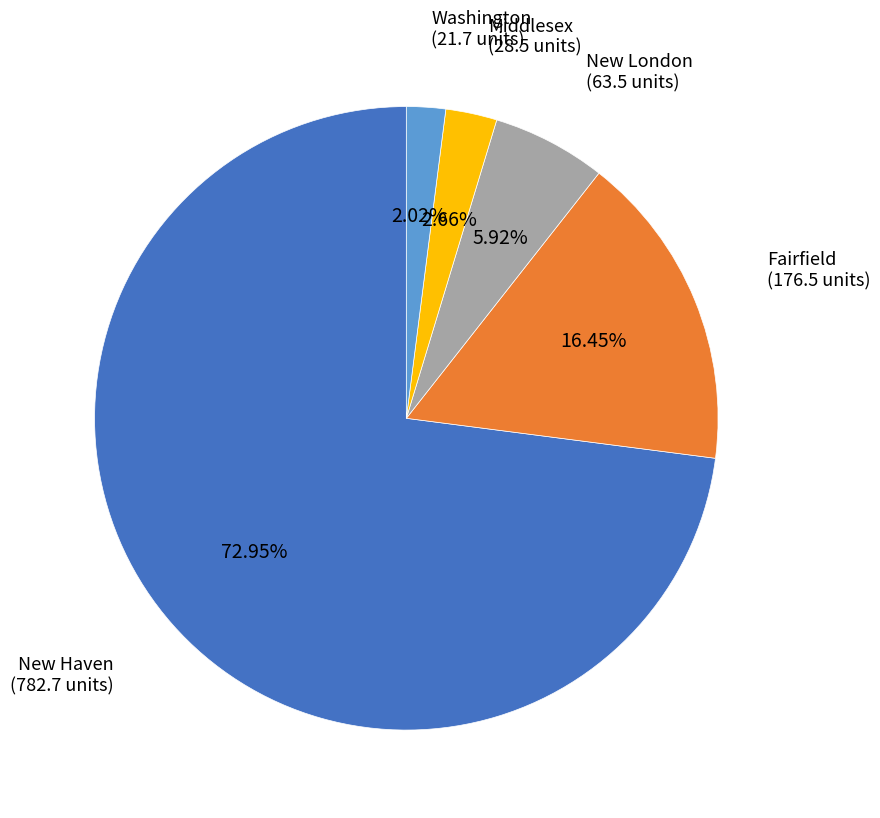

How many slices are in this pie chart?

5